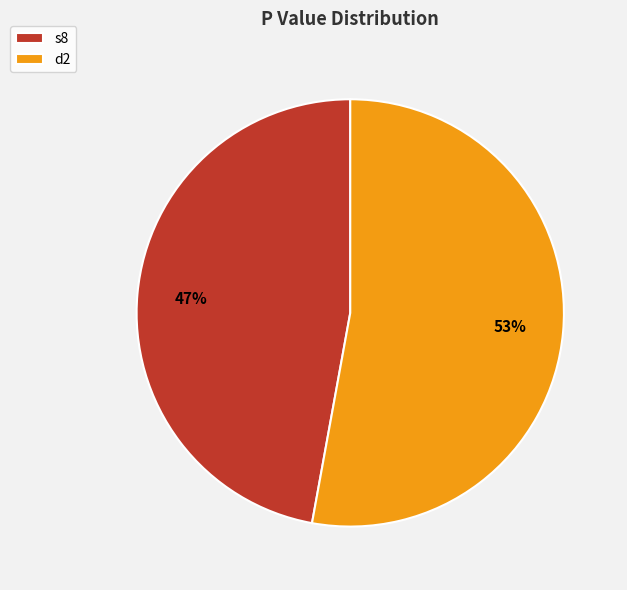

Is there a majority slice in this chart?

Yes